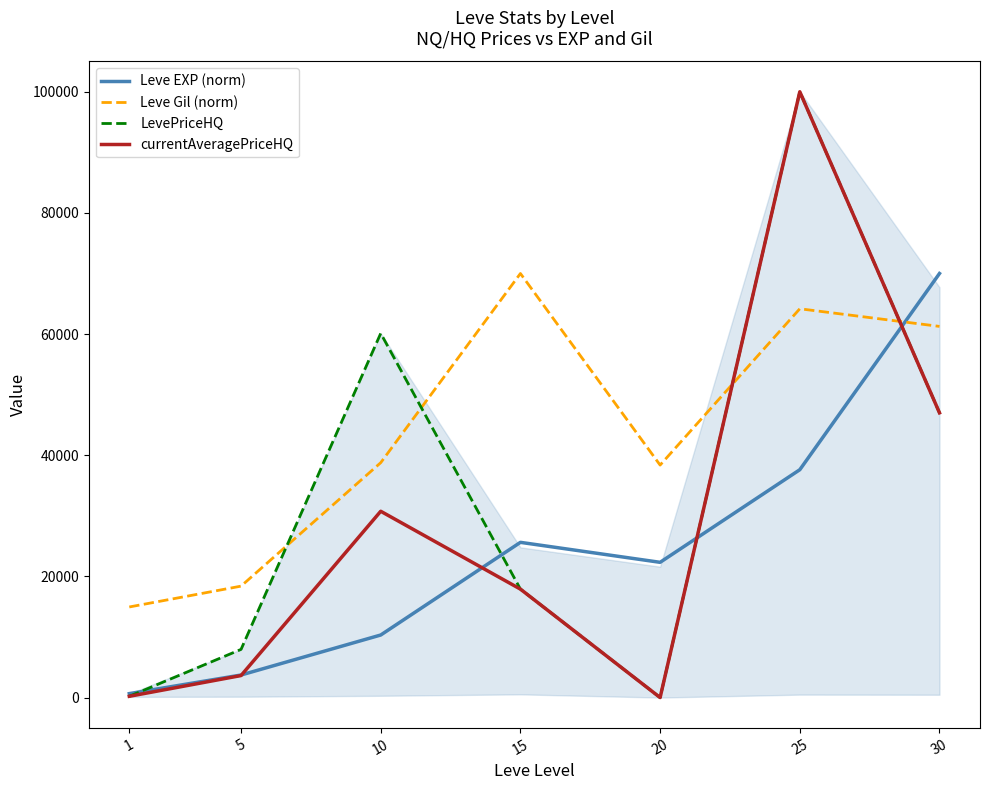

At which category is the sum across all series the highest?

25